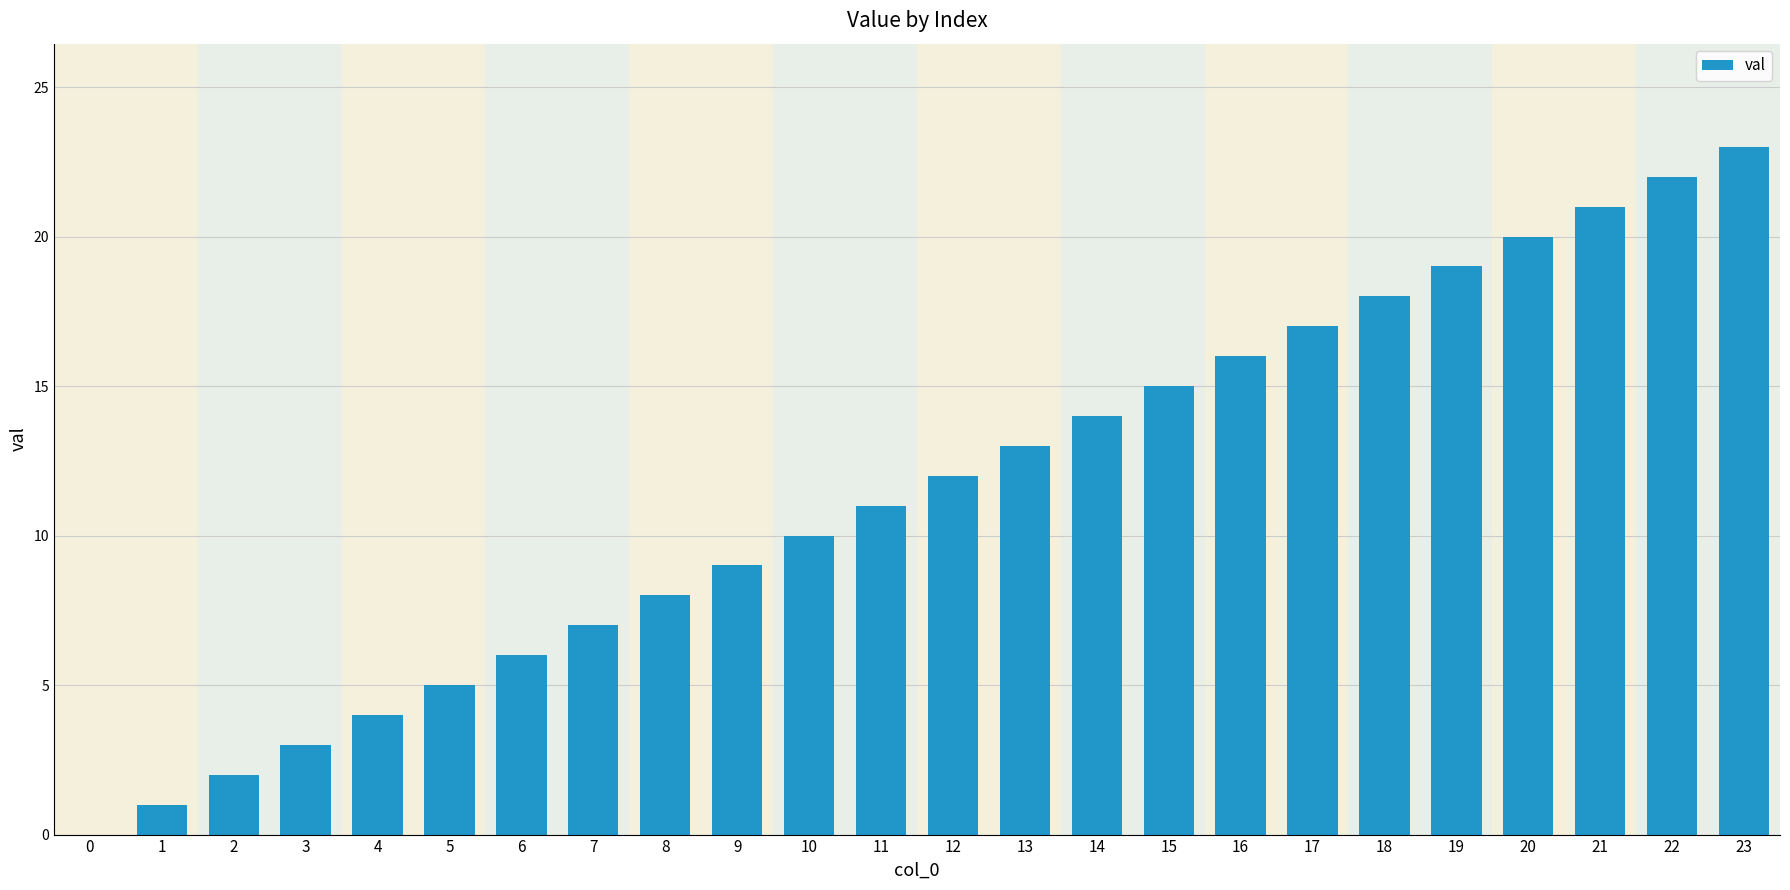

What is the sum of all values?

276